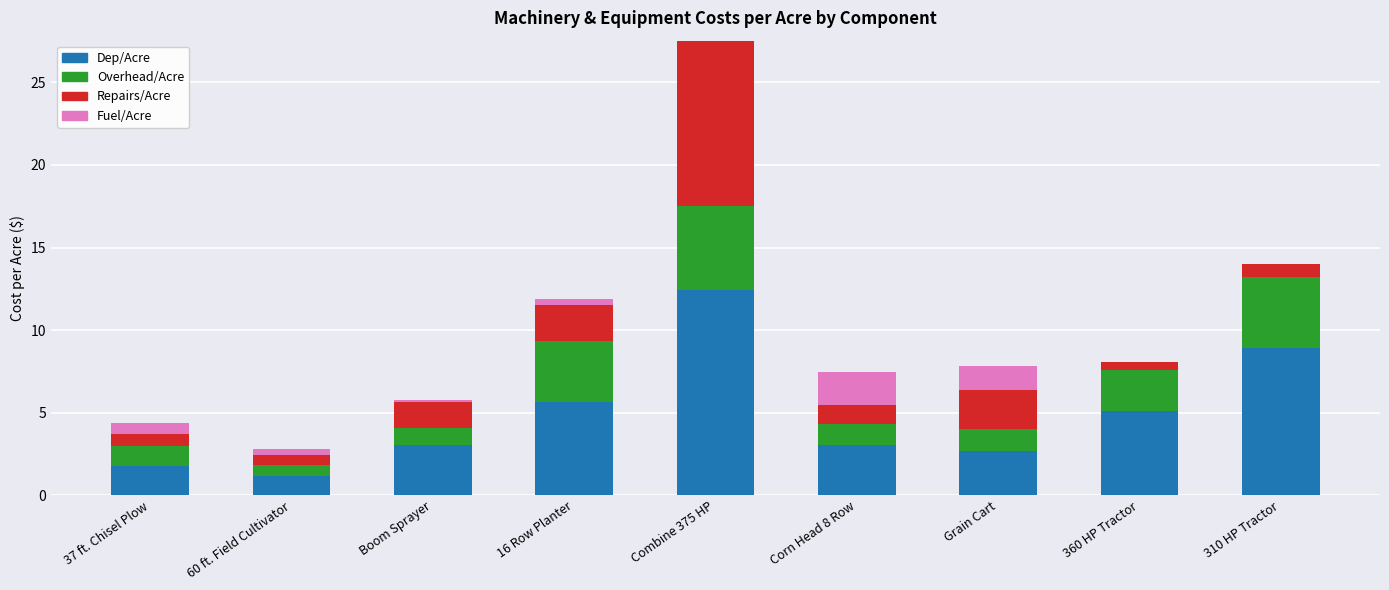

At which category is the sum across all series the highest?

Combine 375 HP